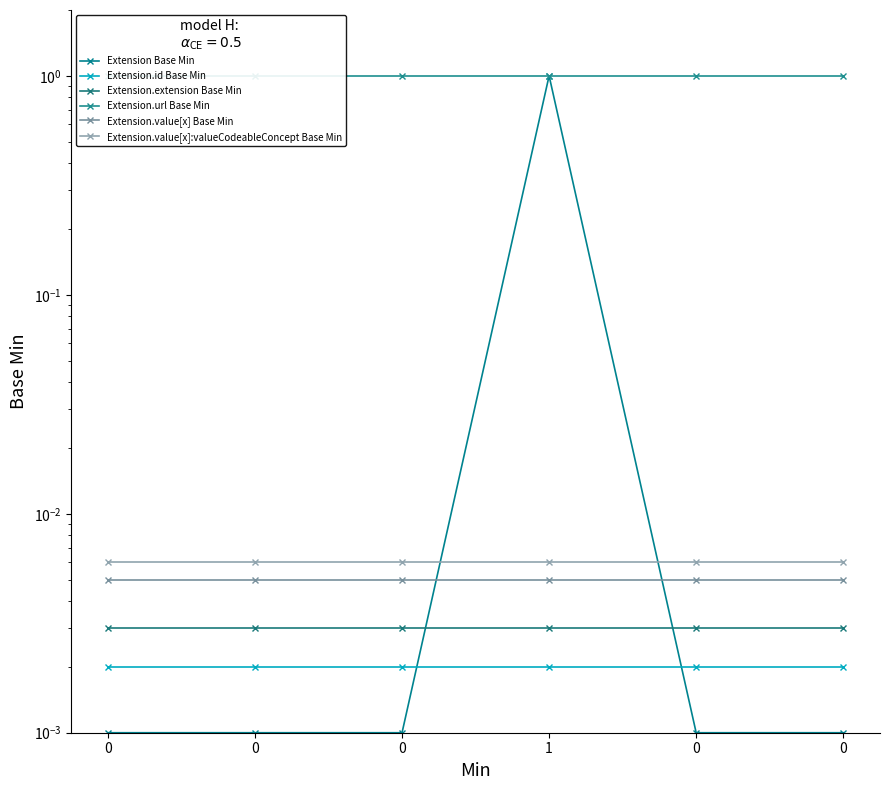

Rank the series at 0 from highest to lowest value.

Extension.url Base Min, Extension.value[x]:valueCodeableConcept Base Min, Extension.value[x] Base Min, Extension.extension Base Min, Extension.id Base Min, Extension Base Min